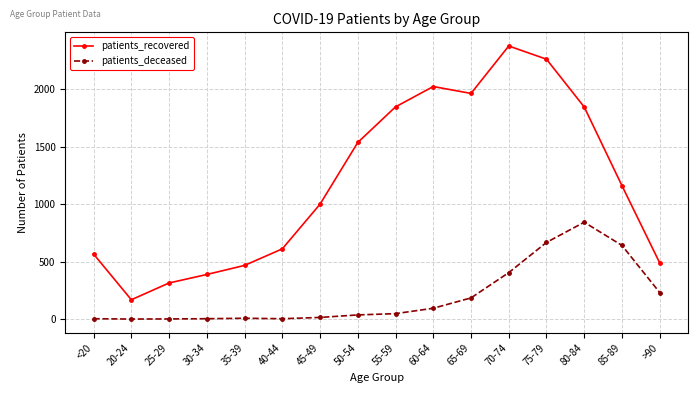

Count the number of categories in the chart.

16